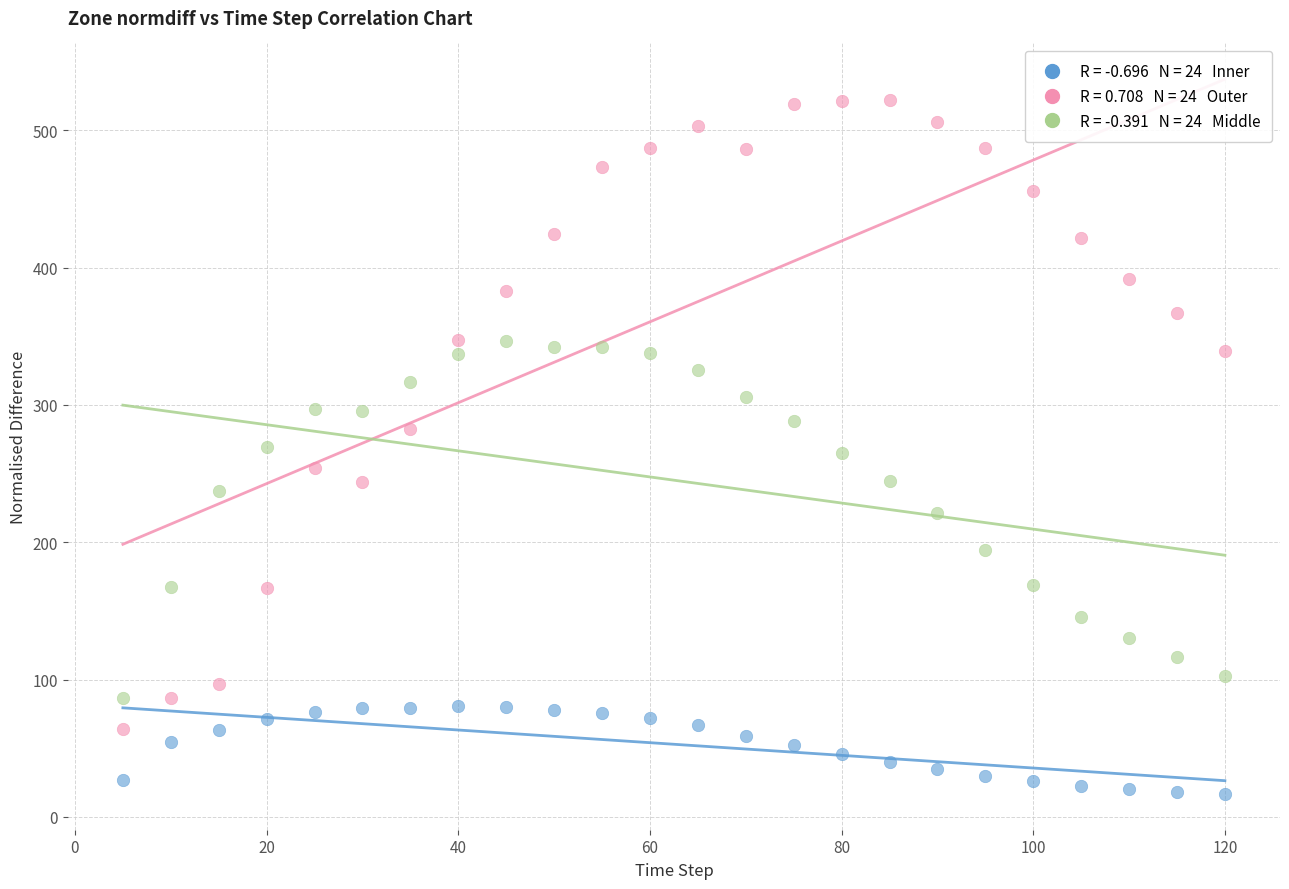

Across all data points, what is the range of X values (max minus min)?

115.0